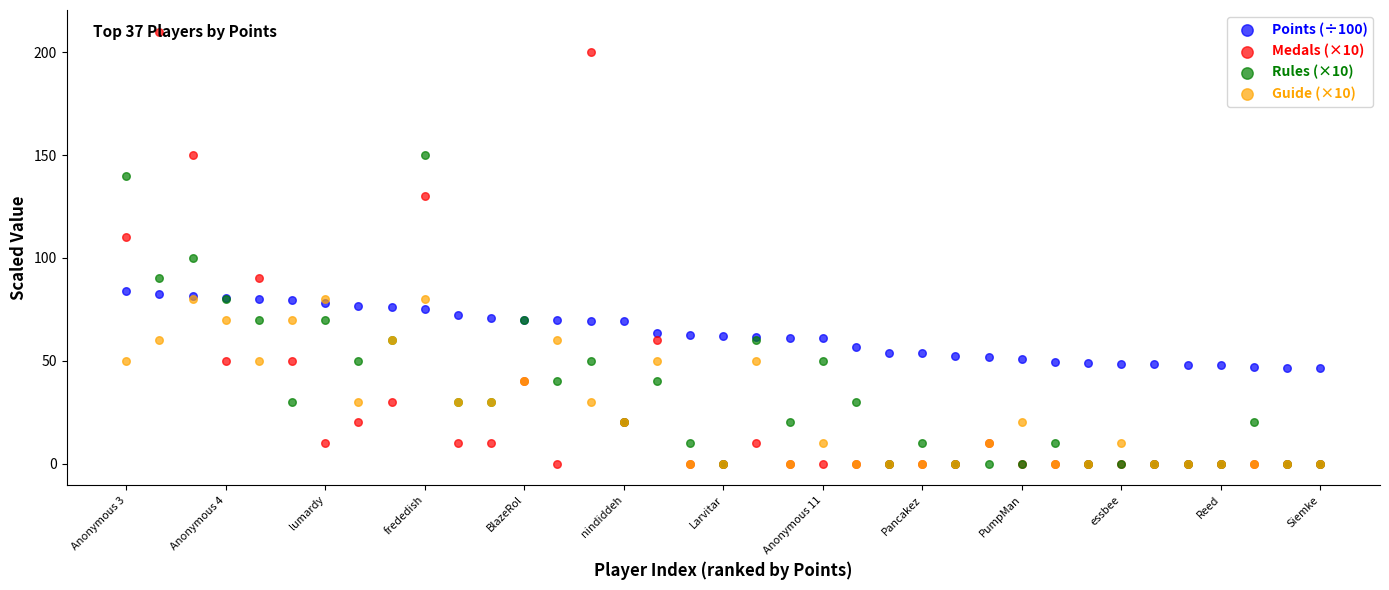

Is the value of Points (÷100) at 24 greater than the value of Rules (×10) at Anonymous 11?

Yes